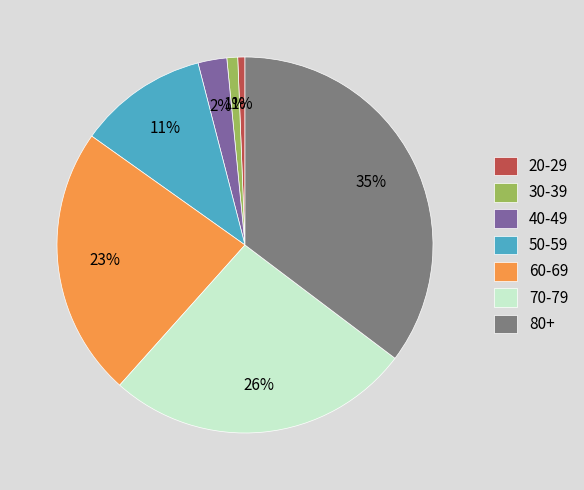

Is there any slice that represents more than half of the pie?

No